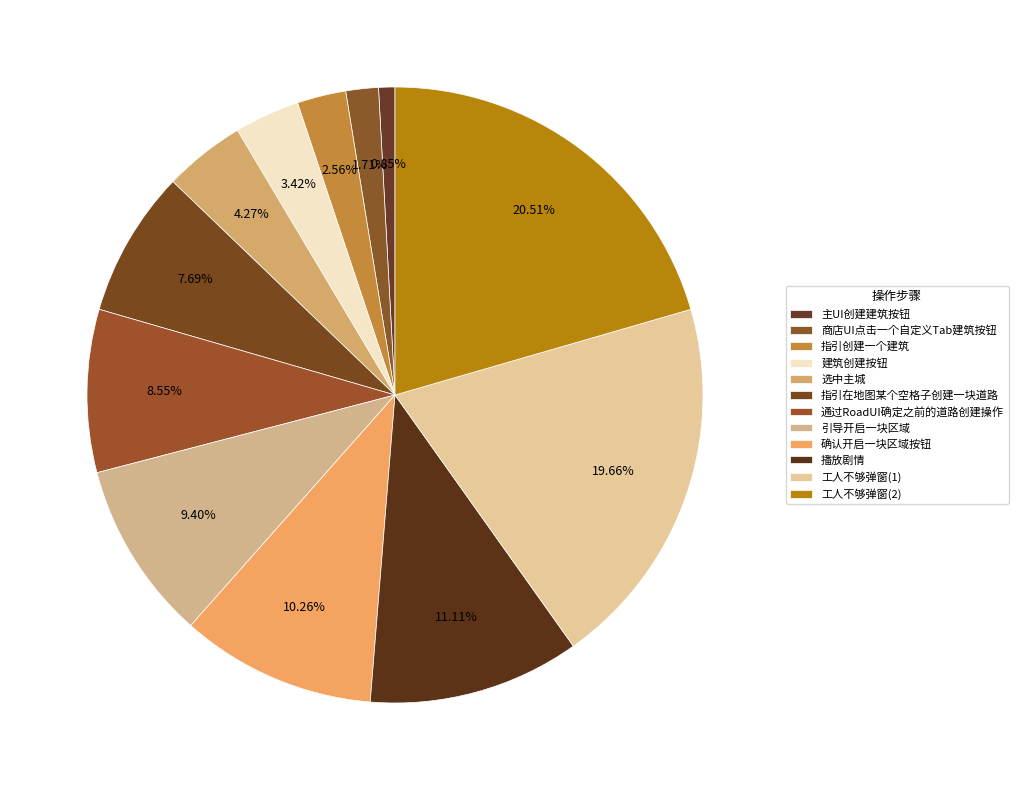

Is there any slice that represents more than half of the pie?

No